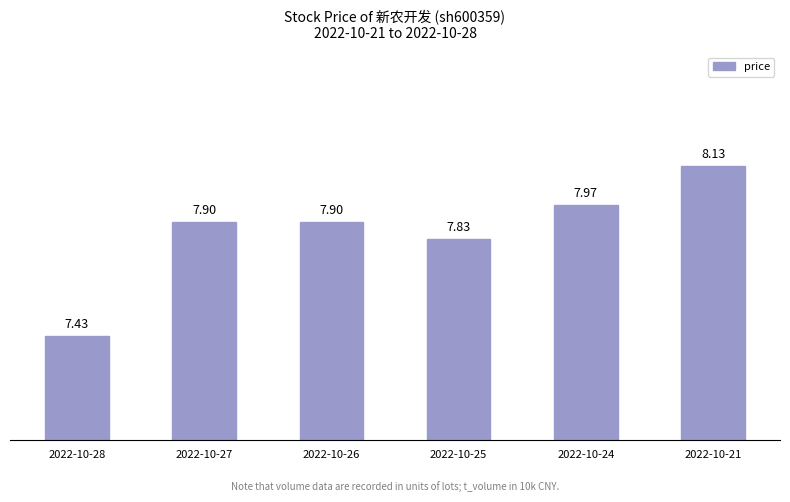

The chart shows a value of 10.7 at 2022-10-27. True or false?

False